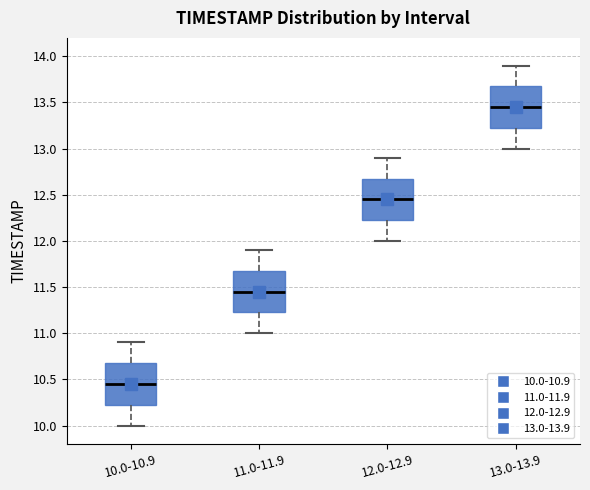

Reading left to right, transcribe this box plot: for each box, give where its median line is, the range the box spans, and where its two whiskers end, as read against the y-axis. The values are not printed on the chart, so give them approximately, as read against the axis.

10.0-10.9: median 10.45, box 10.25 to 10.70, whiskers 10.00 to 10.90
11.0-11.9: median 11.45, box 11.25 to 11.70, whiskers 11.00 to 11.90
12.0-12.9: median 12.45, box 12.25 to 12.70, whiskers 12.00 to 12.90
13.0-13.9: median 13.45, box 13.25 to 13.70, whiskers 13.00 to 13.90